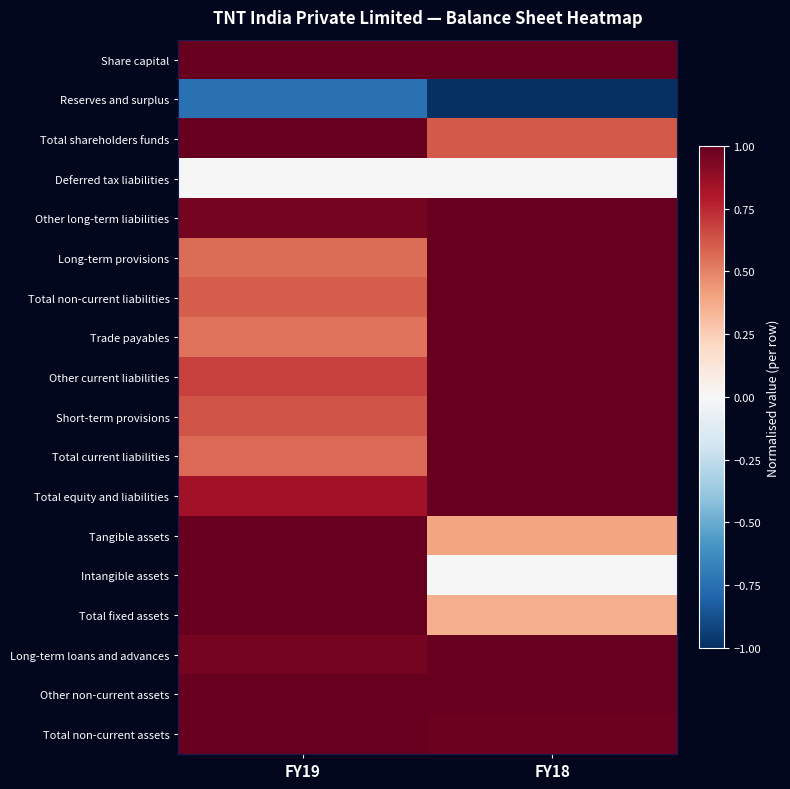

Reading left to right, transcribe all the data shown in this chart.

Share capital: FY19=1.0	FY18=1.0
Reserves and surplus: FY19=-0.7	FY18=-1.0
Total shareholders funds: FY19=1.0	FY18=0.6
Deferred tax liabilities: FY19=0.0	FY18=0.0
Other long-term liabilities: FY19=1.0	FY18=1.0
Long-term provisions: FY19=0.6	FY18=1.0
Total non-current liabilities: FY19=0.6	FY18=1.0
Trade payables: FY19=0.5	FY18=1.0
Other current liabilities: FY19=0.7	FY18=1.0
Short-term provisions: FY19=0.6	FY18=1.0
Total current liabilities: FY19=0.6	FY18=1.0
Total equity and liabilities: FY19=0.8	FY18=1.0
Tangible assets: FY19=1.0	FY18=0.4
Intangible assets: FY19=1.0	FY18=0.0
Total fixed assets: FY19=1.0	FY18=0.4
Long-term loans and advances: FY19=1.0	FY18=1.0
Other non-current assets: FY19=1.0	FY18=1.0
Total non-current assets: FY19=1.0	FY18=1.0